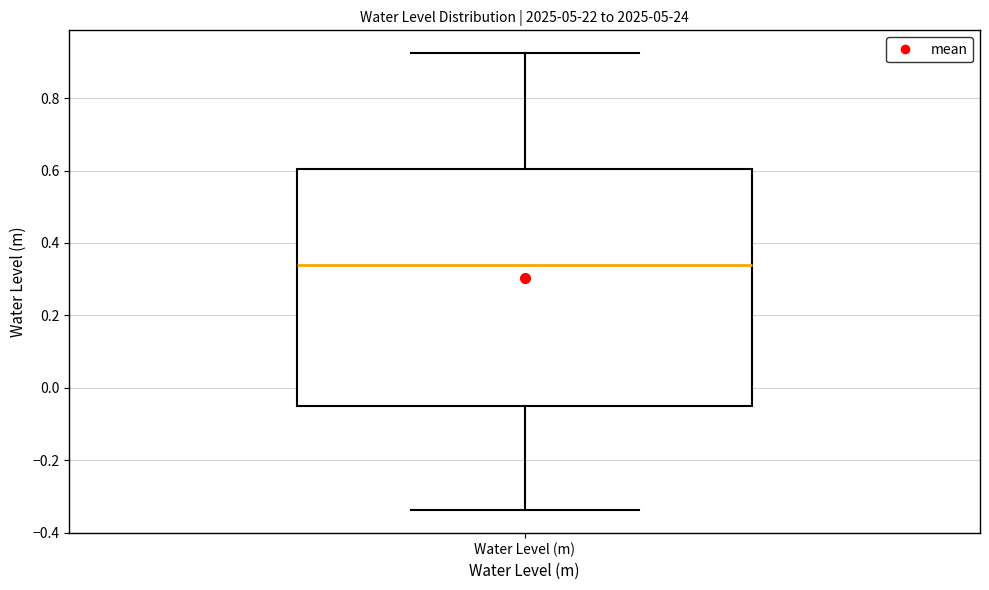

Where does the upper whisker of the box for Water Level (m) end on the y-axis? The values are not printed on the chart, so give them approximately, as read against the axis.

0.92